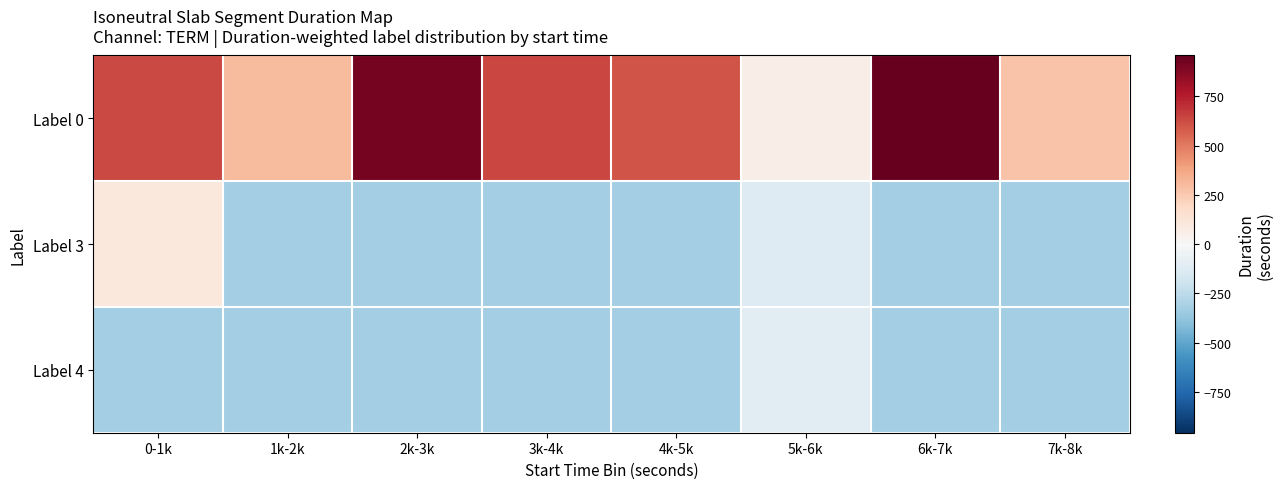

List the series in order of their peak value, highest first.

Label 0, Label 3, Label 4